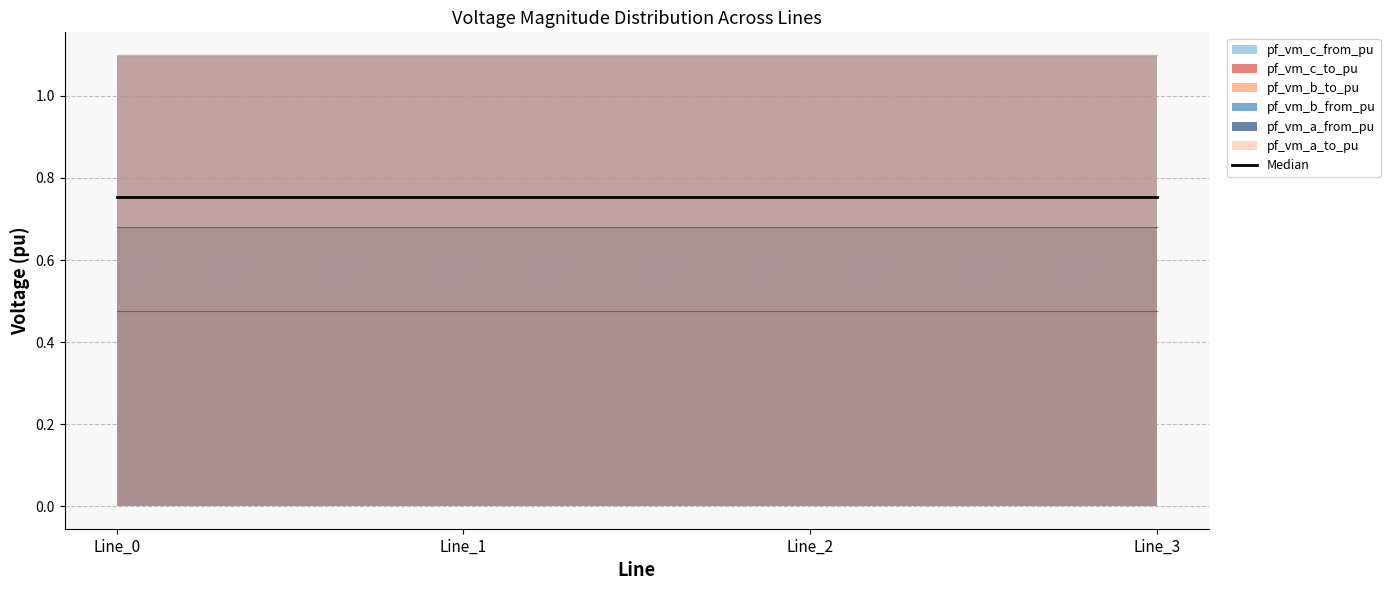

True or false: pf_vm_c_to_pu and pf_vm_b_from_pu intersect in this chart.

False